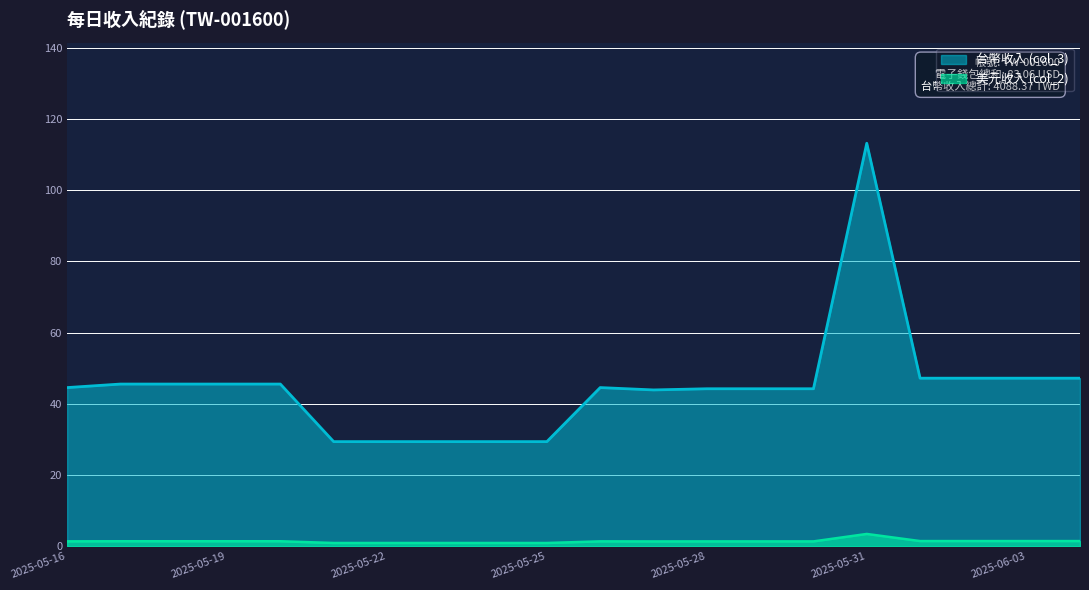

What is the value of the 美元收入 (col_2) point at the 7th from the left?

1.3